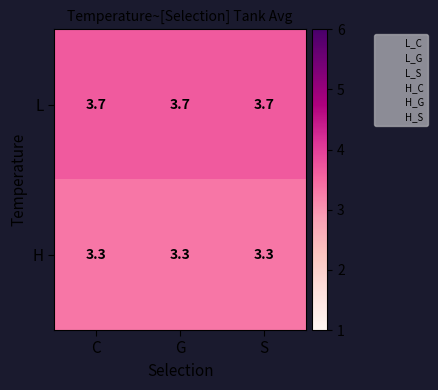

What is the spread (max minus min) of values at C?

0.4